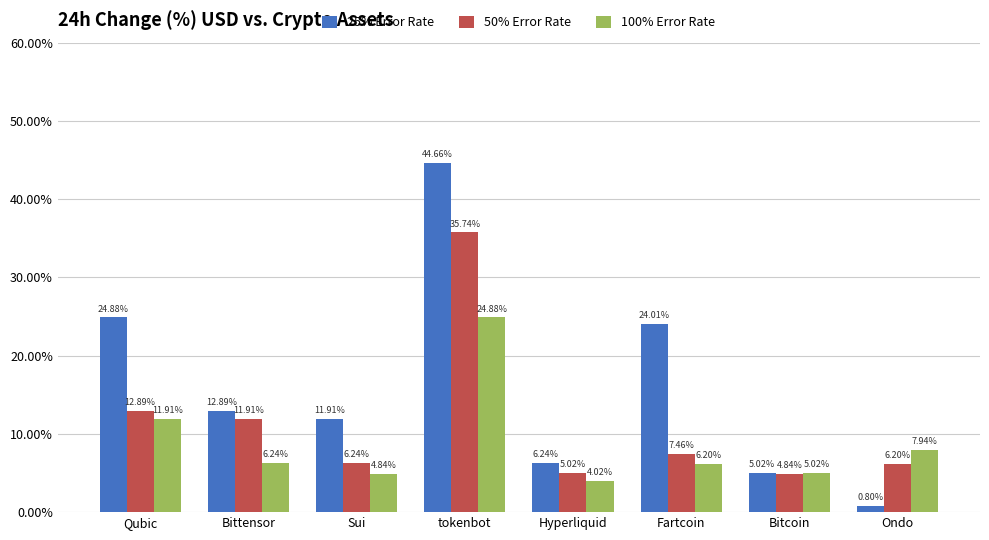

Which series has the widest spread of values?

25% Error Rate